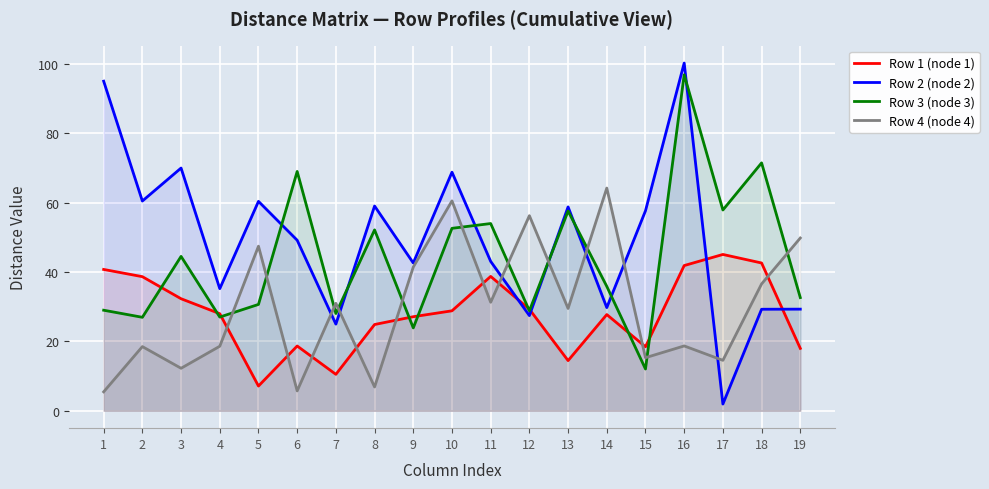

Rank the series at 19 from lowest to highest value.

Row 1 (node 1), Row 2 (node 2), Row 3 (node 3), Row 4 (node 4)